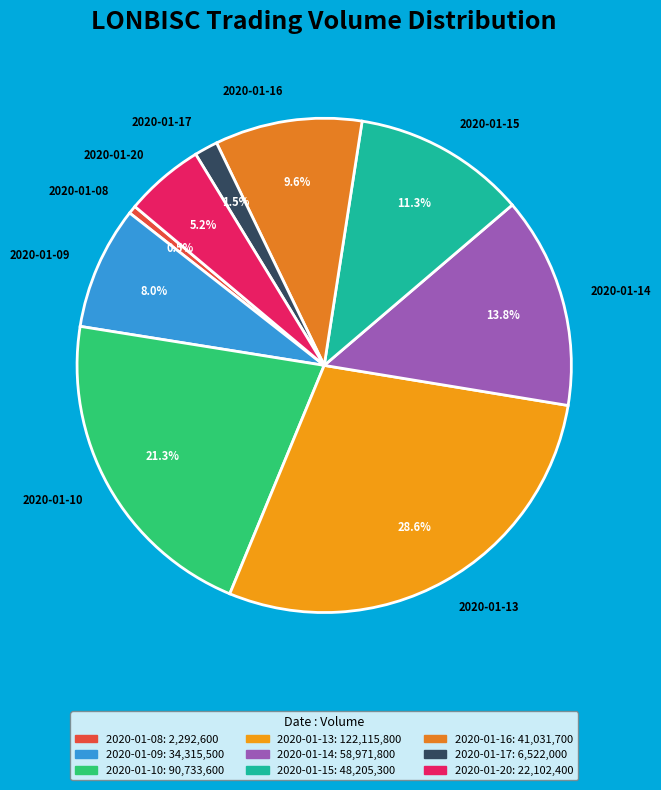

How much of the chart is everything except 2020-01-09?

92.0%